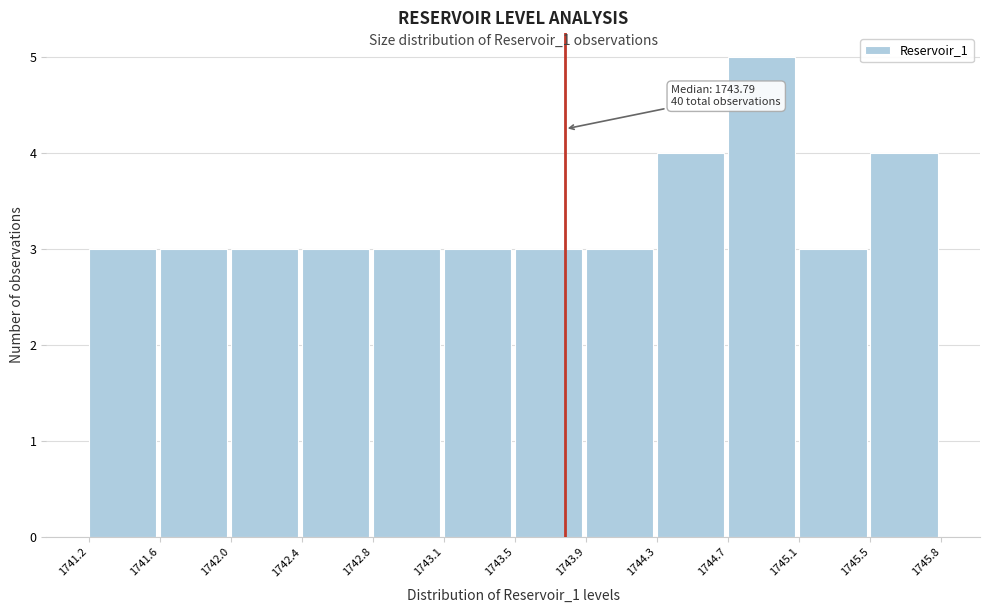

Which range on the x-axis has the tallest bar?

1744.7 to 1745.1